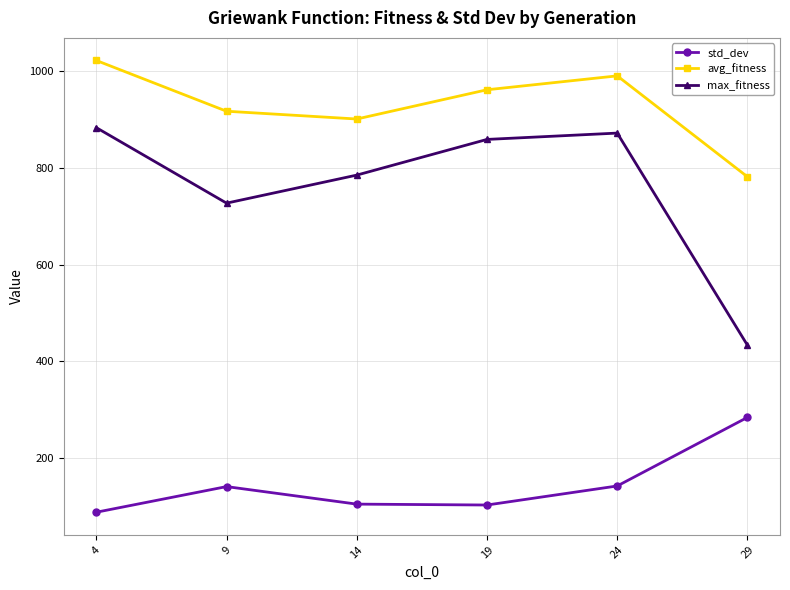

How many lines are shown in the chart?

3